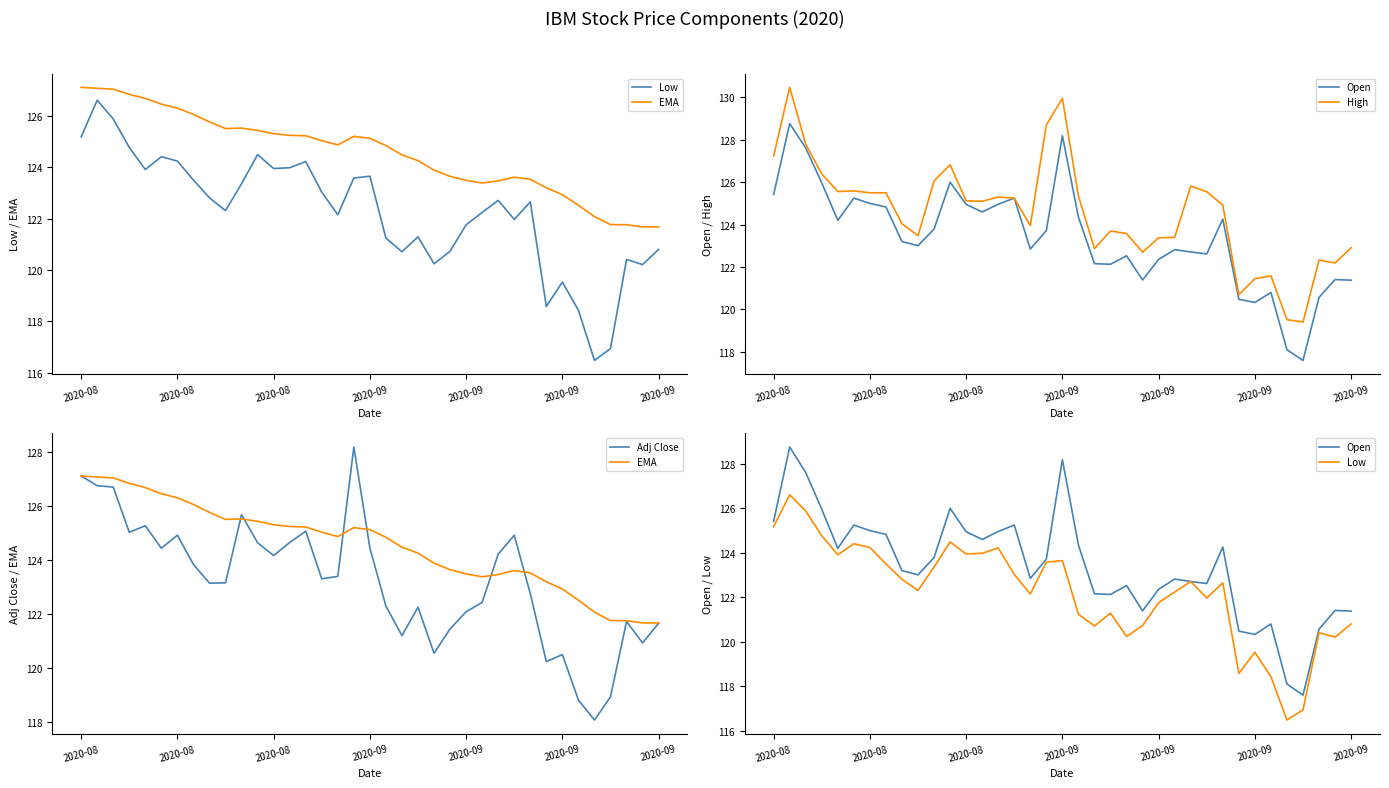

What is the sum of all Open values?

4565.5